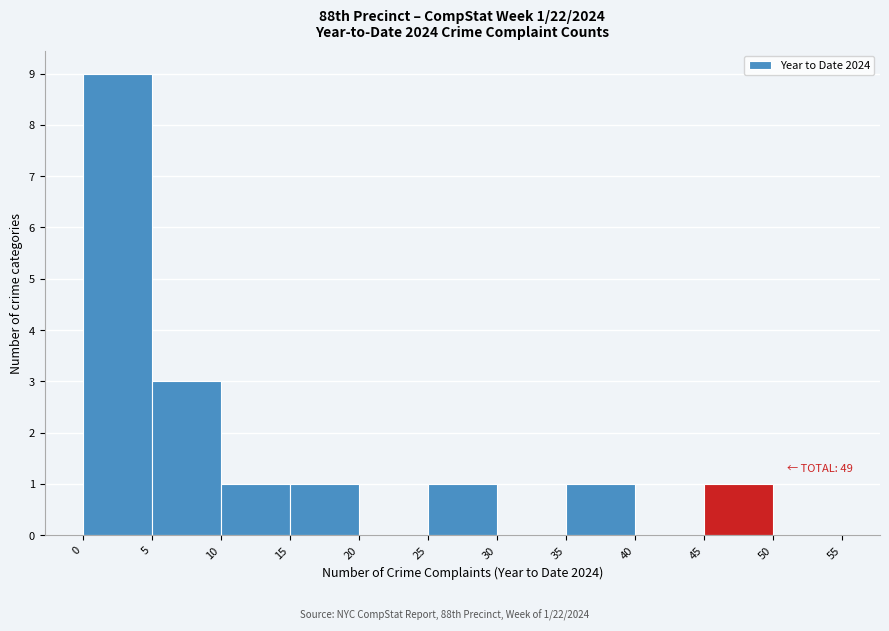

Over which range of the x-axis is the bar tallest?

0 to 5